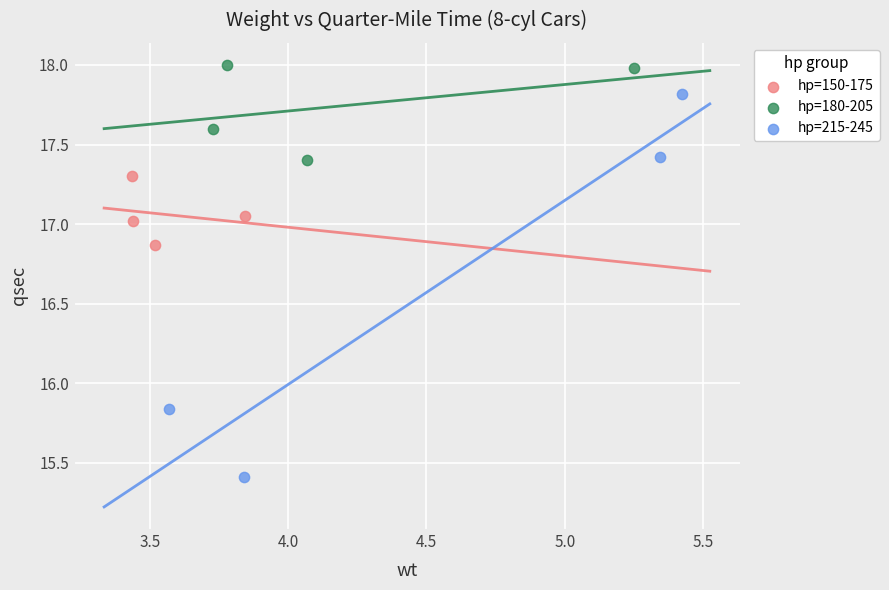

Which series reaches the minimum Y coordinate?

hp=215-245